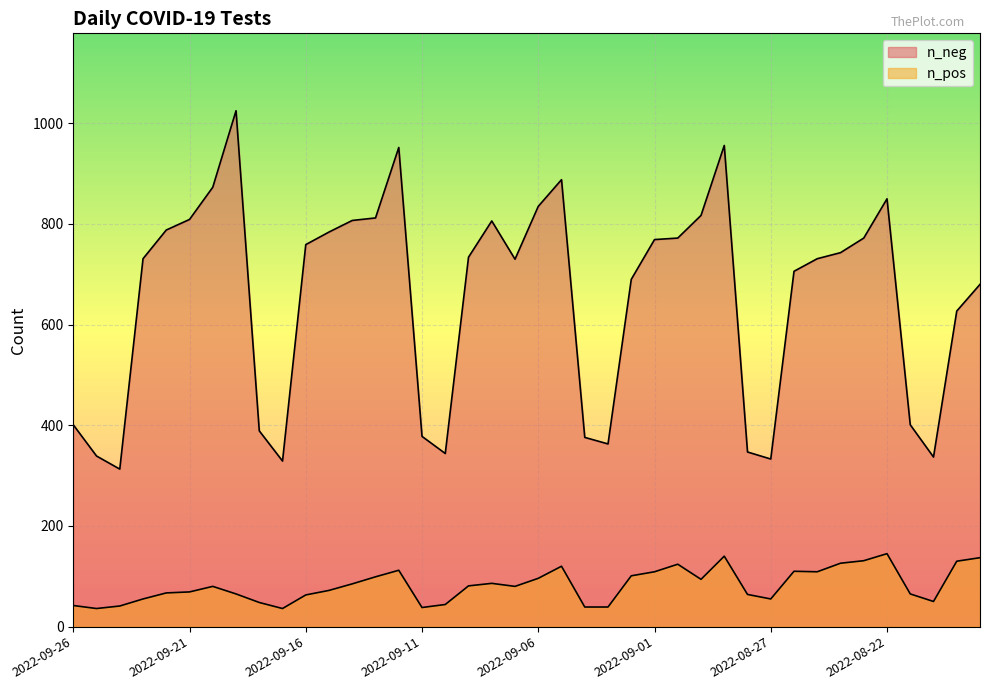

True or false: n_pos has a value of 53 at 2022-08-30.

False